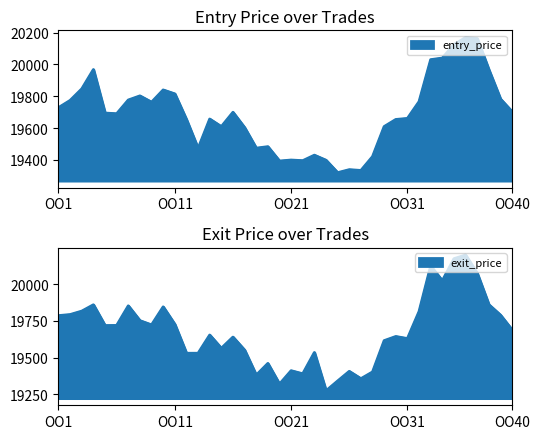

Which series has the largest range (max minus min)?

exit_price